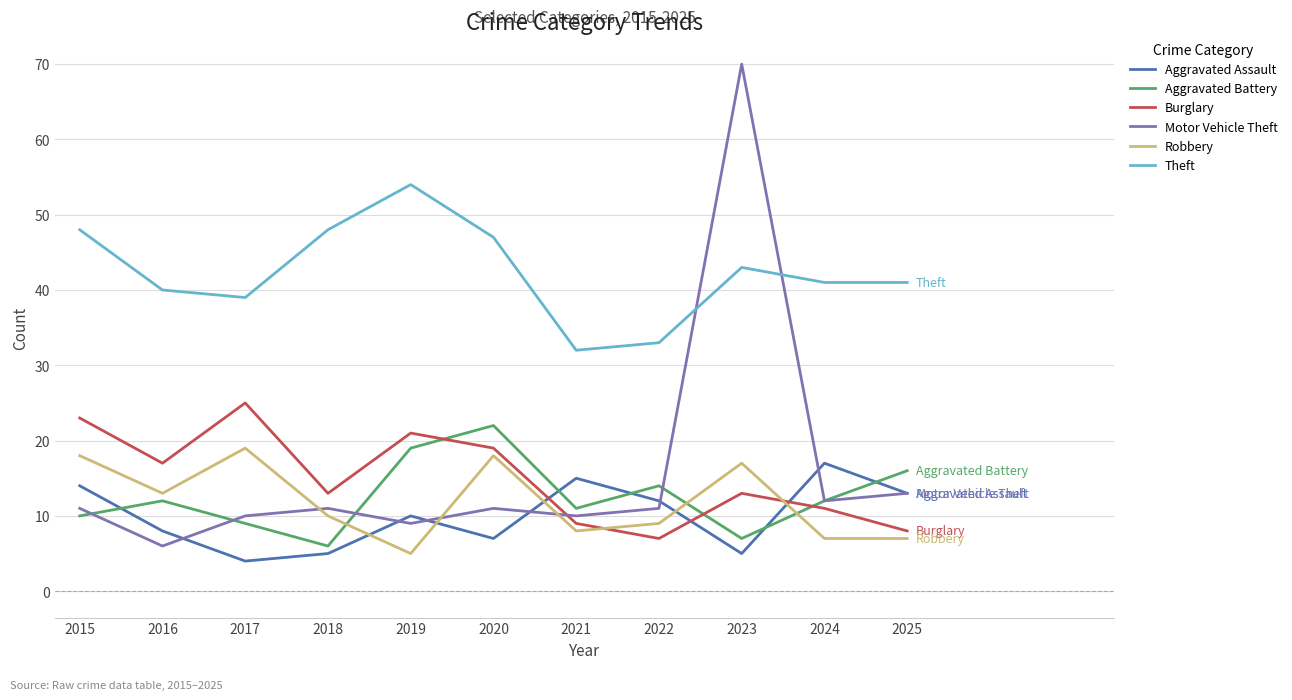

Reading left to right, list all the values displayed in this chart.

Aggravated Assault: 2015=14	2016=8	2017=4	2018=5	2019=10	2020=7	2021=15	2022=12	2023=5	2024=17	2025=13
Aggravated Battery: 2015=10	2016=12	2017=9	2018=6	2019=19	2020=22	2021=11	2022=14	2023=7	2024=12	2025=16
Burglary: 2015=23	2016=17	2017=25	2018=13	2019=21	2020=19	2021=9	2022=7	2023=13	2024=11	2025=8
Motor Vehicle Theft: 2015=11	2016=6	2017=10	2018=11	2019=9	2020=11	2021=10	2022=11	2023=70	2024=12	2025=13
Robbery: 2015=18	2016=13	2017=19	2018=10	2019=5	2020=18	2021=8	2022=9	2023=17	2024=7	2025=7
Theft: 2015=48	2016=40	2017=39	2018=48	2019=54	2020=47	2021=32	2022=33	2023=43	2024=41	2025=41